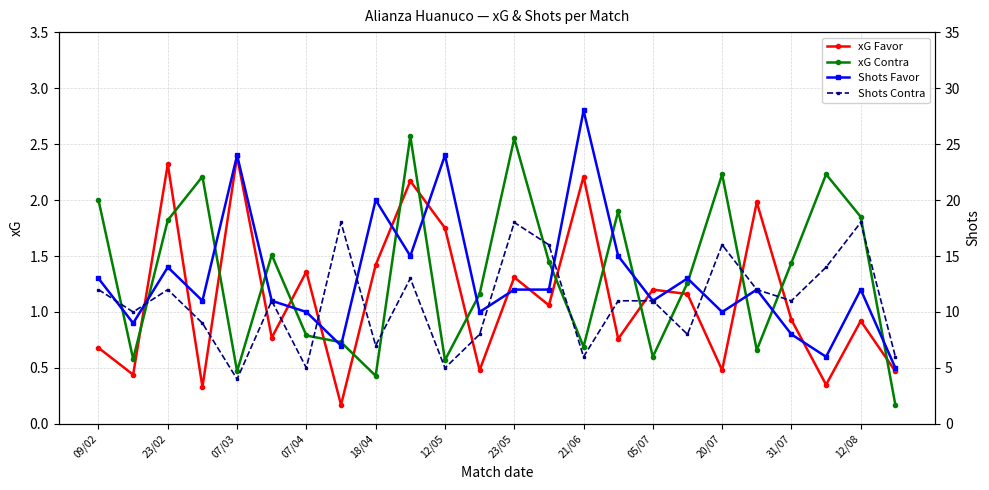

The value of xG Contra at 07/03 is 0.5. True or false?

True